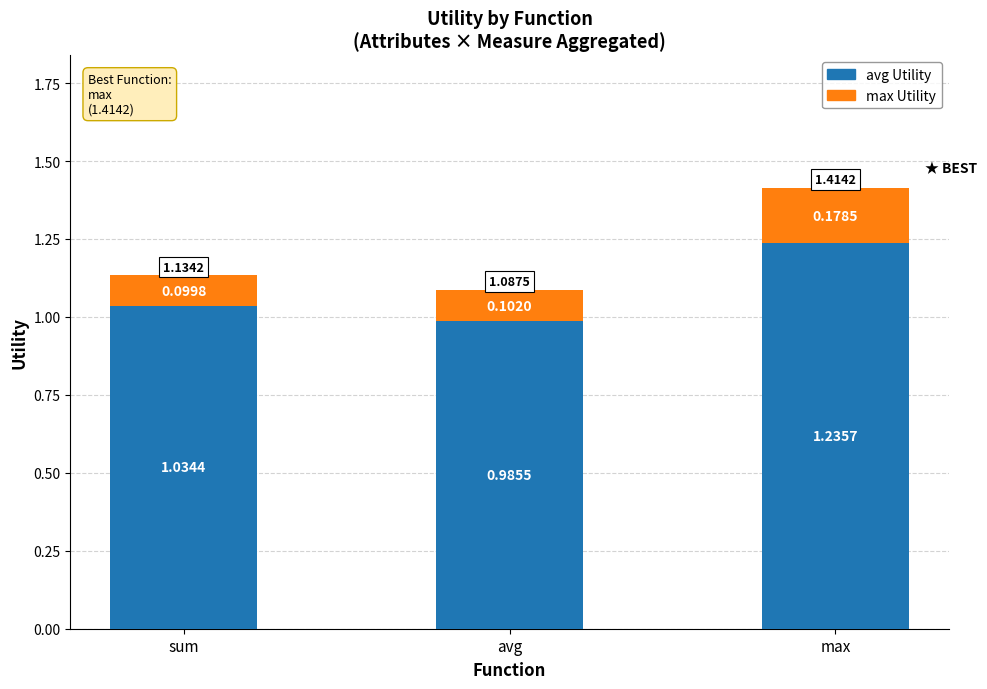

Where does the avg Utility series first go above 1?

sum